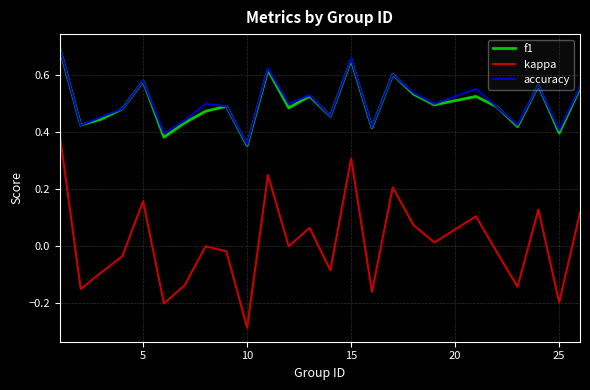

Which series has the largest range (max minus min)?

kappa